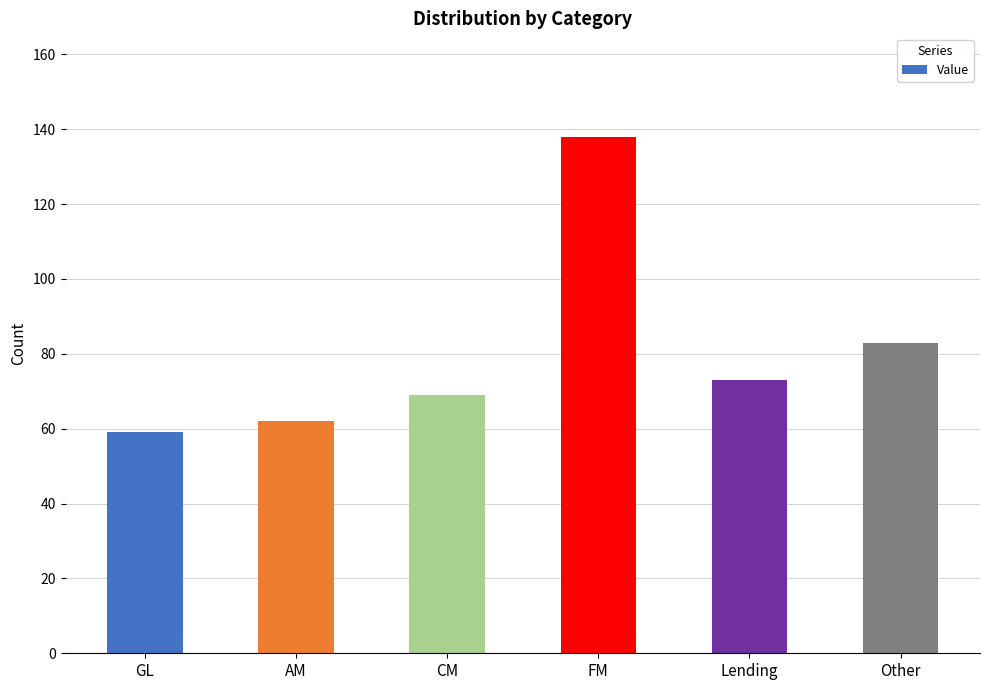

What is the ratio of the value at CM to the value at AM?

1.1